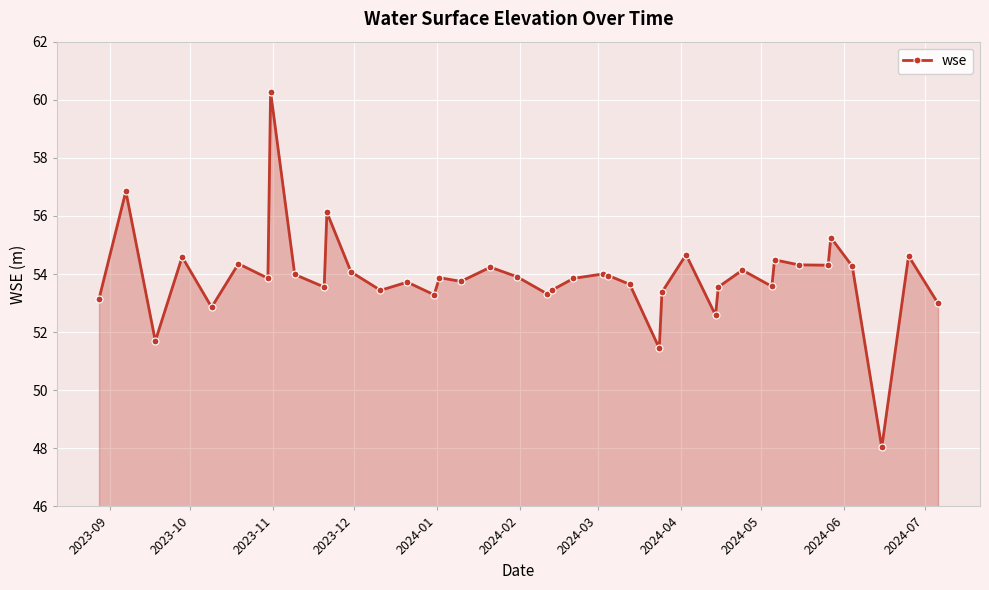

What is the value of the 12th point from the left?

54.1